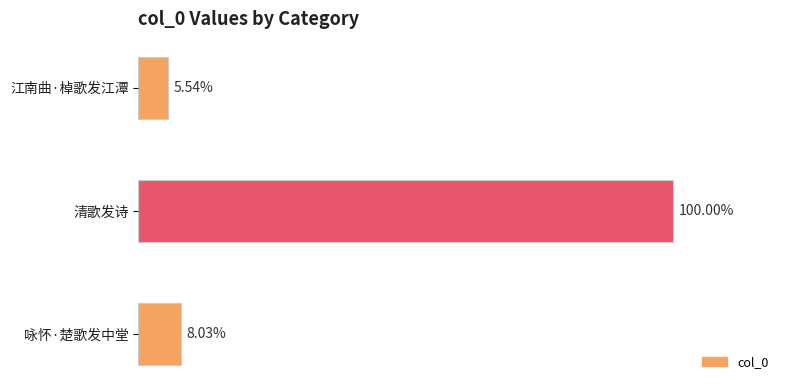

Does the chart contain any negative values?

No